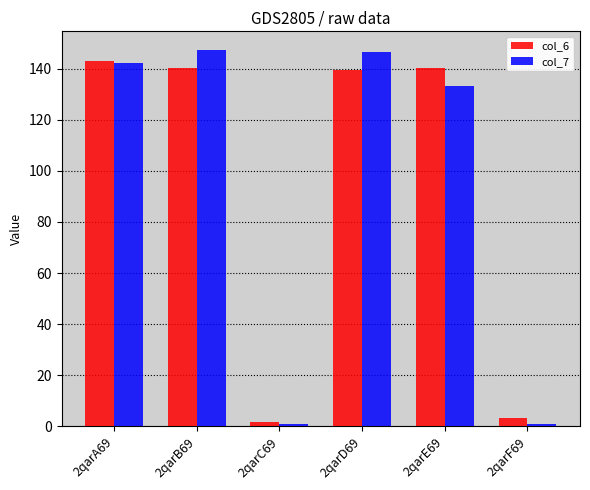

The value of col_6 at 2qarA69 is 142.8. True or false?

True